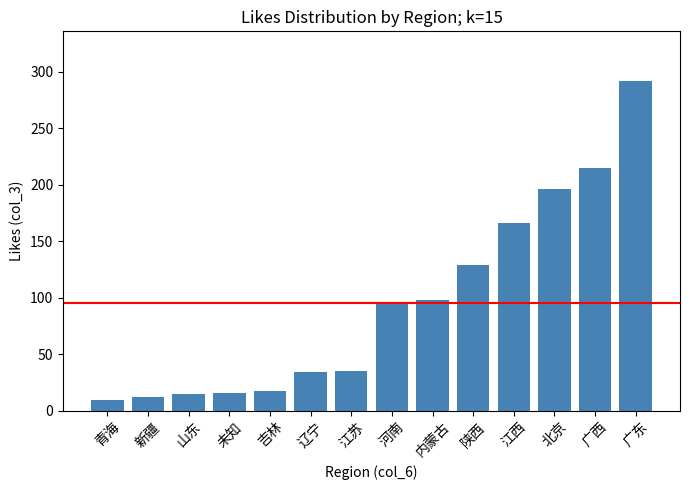

Where is the data nearest to the value 150?

江西